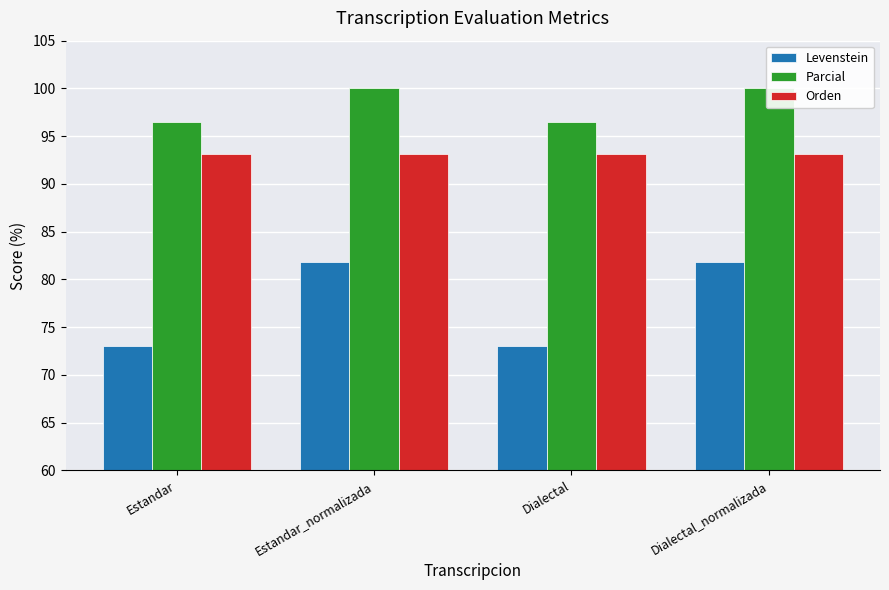

At which category is the sum across all series the highest?

Estandar_normalizada